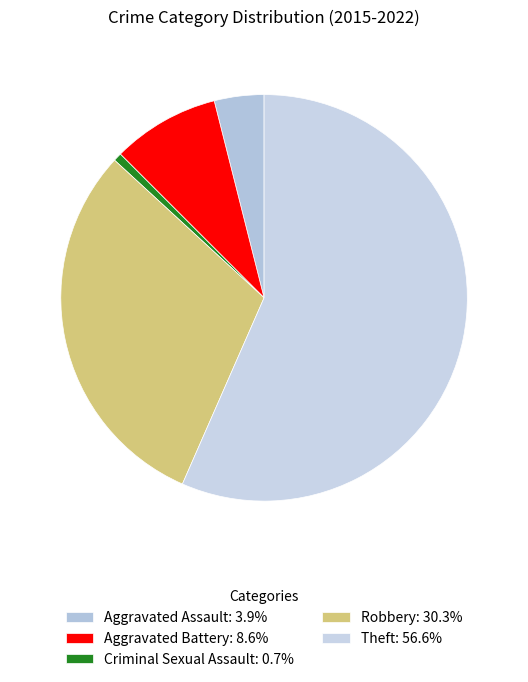

How many segments does this pie chart have?

5